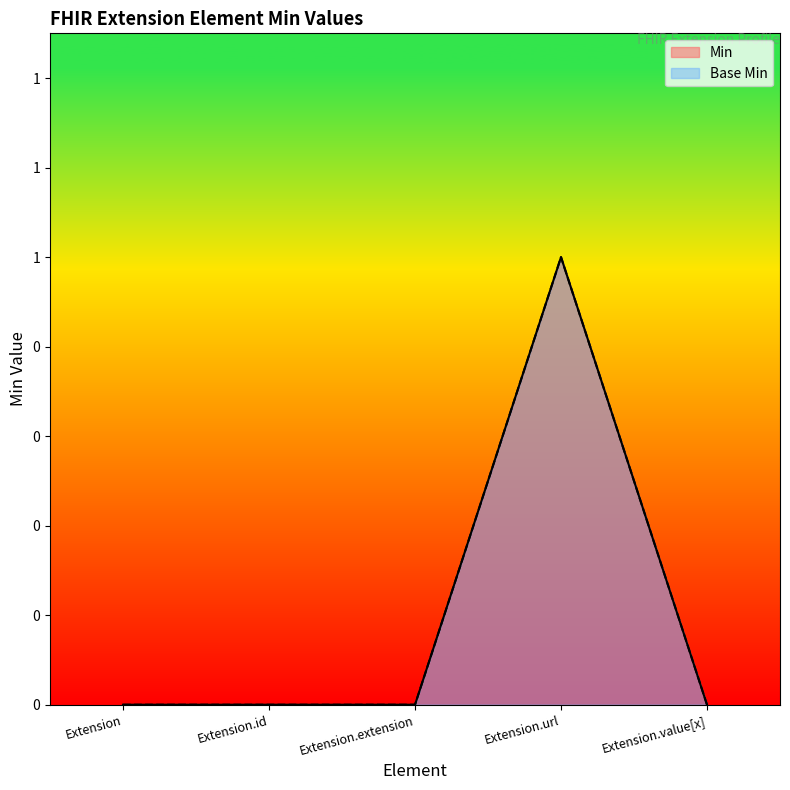

How many lines are shown in the chart?

2